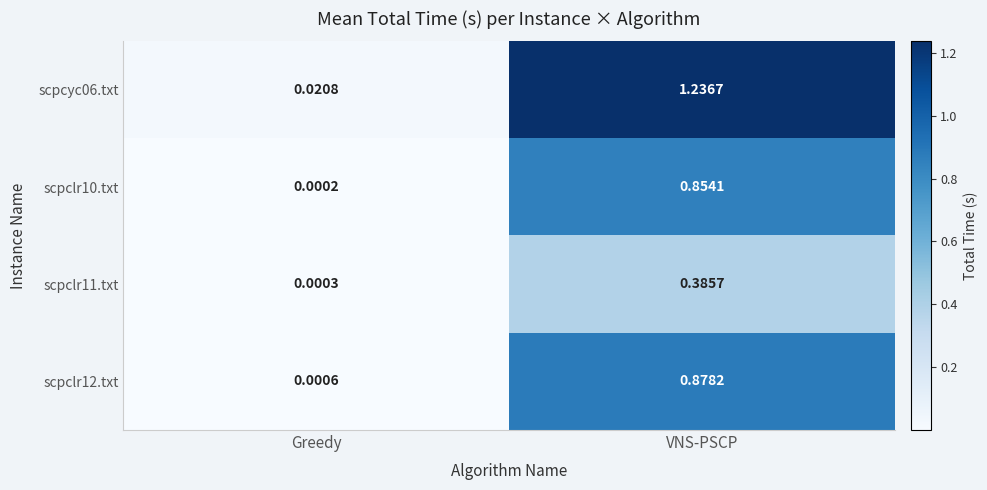

List the labels in order of scpcyc06.txt value, largest first.

VNS-PSCP, Greedy